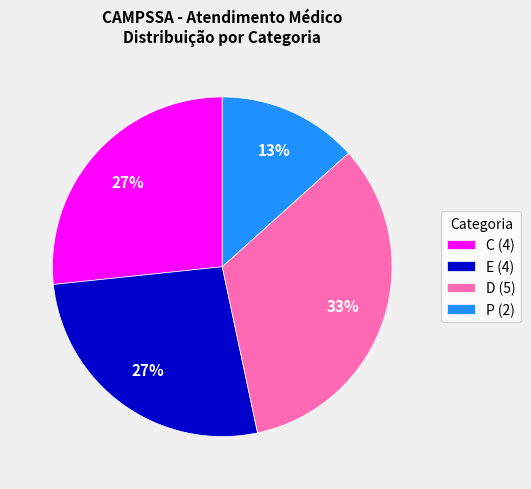

What percentage is the C slice, to the nearest percent?

27%